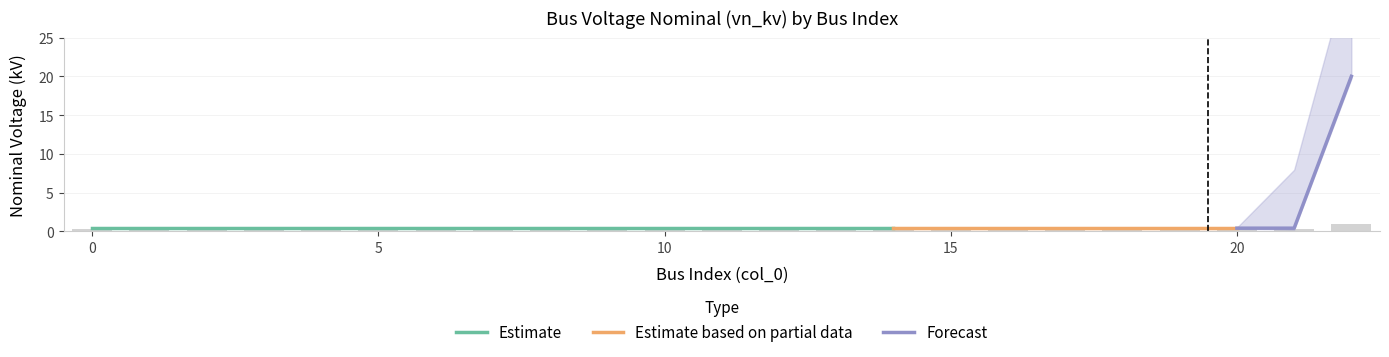

Rank the categories by value from lowest to highest.

0, 1, 2, 3, 4, 5, 6, 7, 8, 9, 10, 11, 12, 13, 14, 15, 16, 17, 18, 19, 20, 21, 22